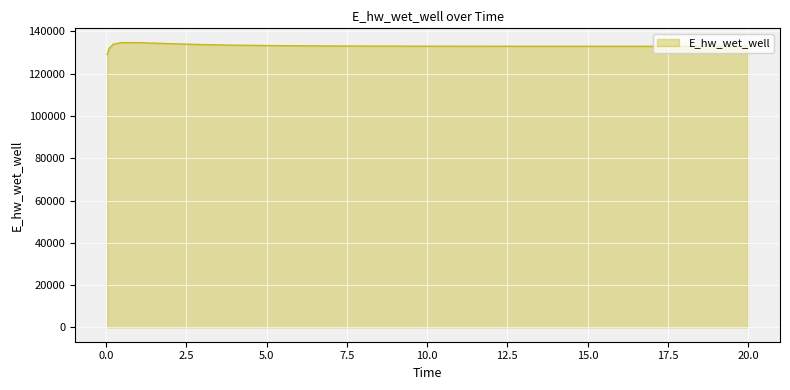

What is the maximum value shown in the chart?

134736.0